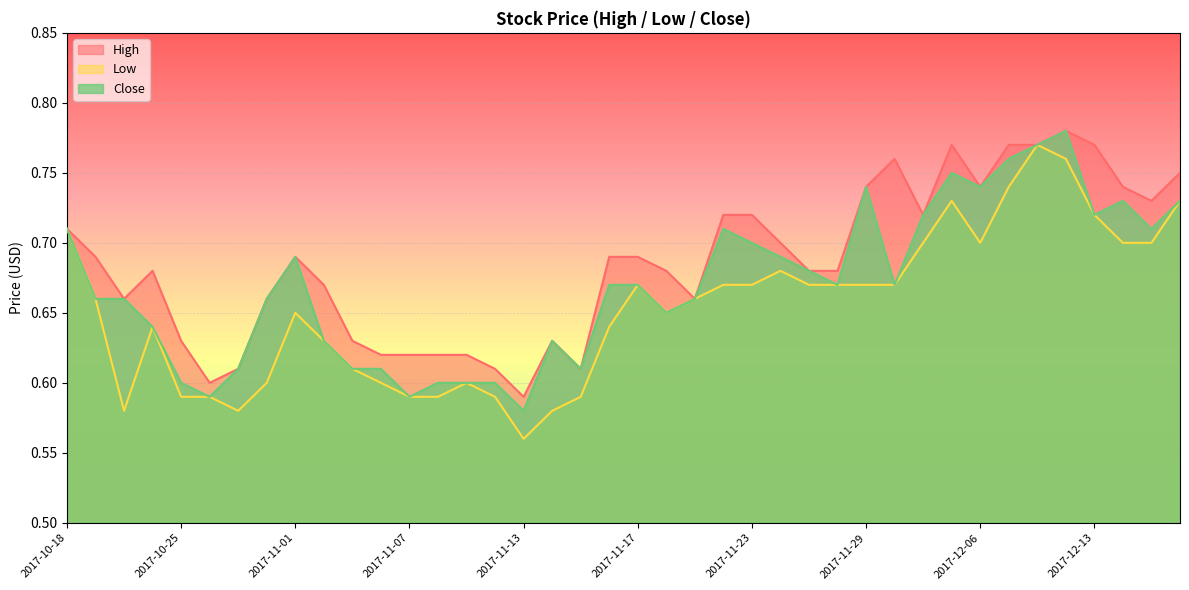

List the labels in order of Close value, smallest first.

2017-11-13, 2017-10-27, 2017-11-07, 2017-10-25, 2017-11-08, 2017-11-09, 2017-11-10, 2017-10-30, 2017-11-03, 2017-11-06, 2017-11-15, 2017-11-02, 2017-11-14, 2017-10-24, 2017-11-20, 2017-10-19, 2017-10-20, 2017-10-31, 2017-11-21, 2017-11-16, 2017-11-17, 2017-11-28, 2017-11-30, 2017-11-27, 2017-11-01, 2017-11-24, 2017-11-23, 2017-10-18, 2017-11-22, 2017-12-15, 2017-12-01, 2017-12-13, 2017-12-14, 2017-12-18, 2017-11-29, 2017-12-06, 2017-12-04, 2017-12-07, 2017-12-08, 2017-12-12